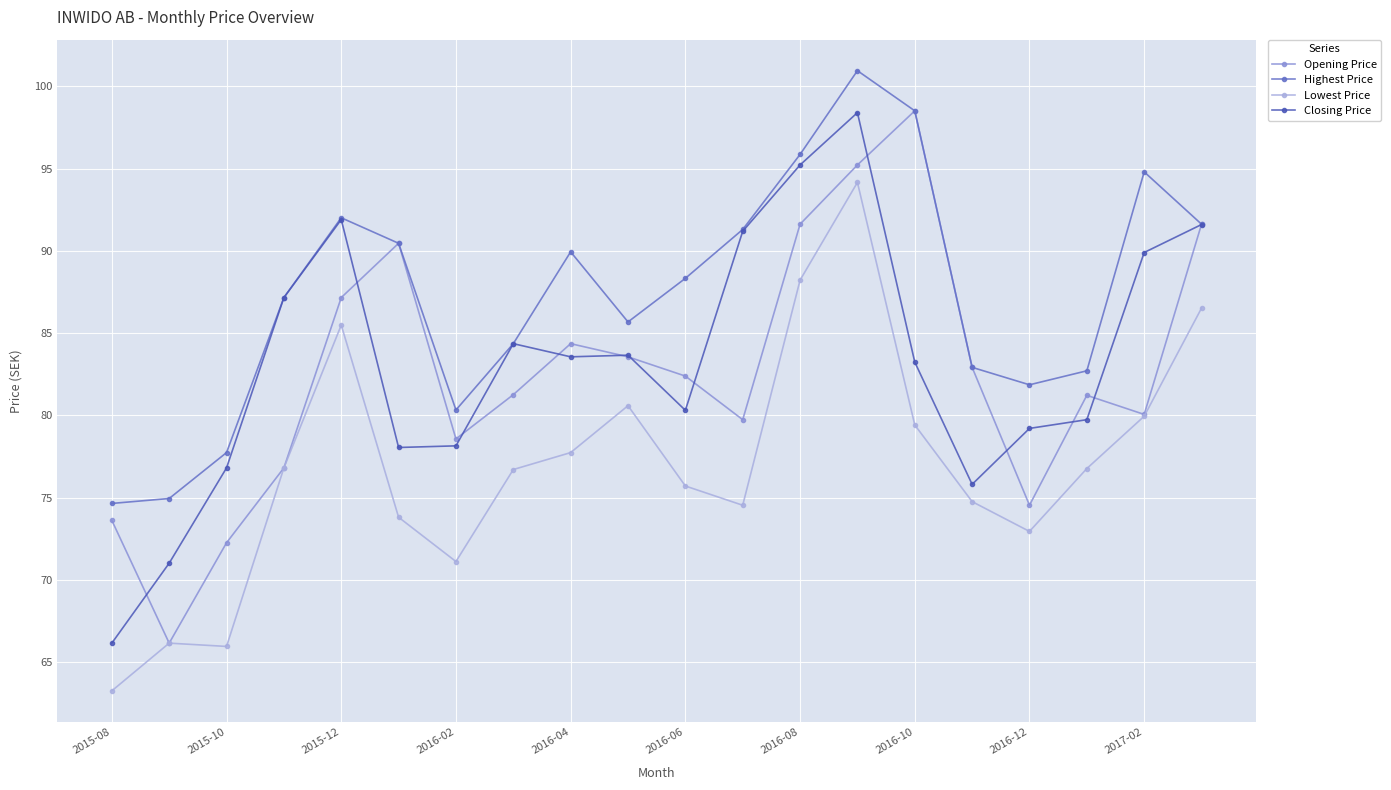

In Highest Price, how many points are higher than both neighbors (excluding endpoints)?

4